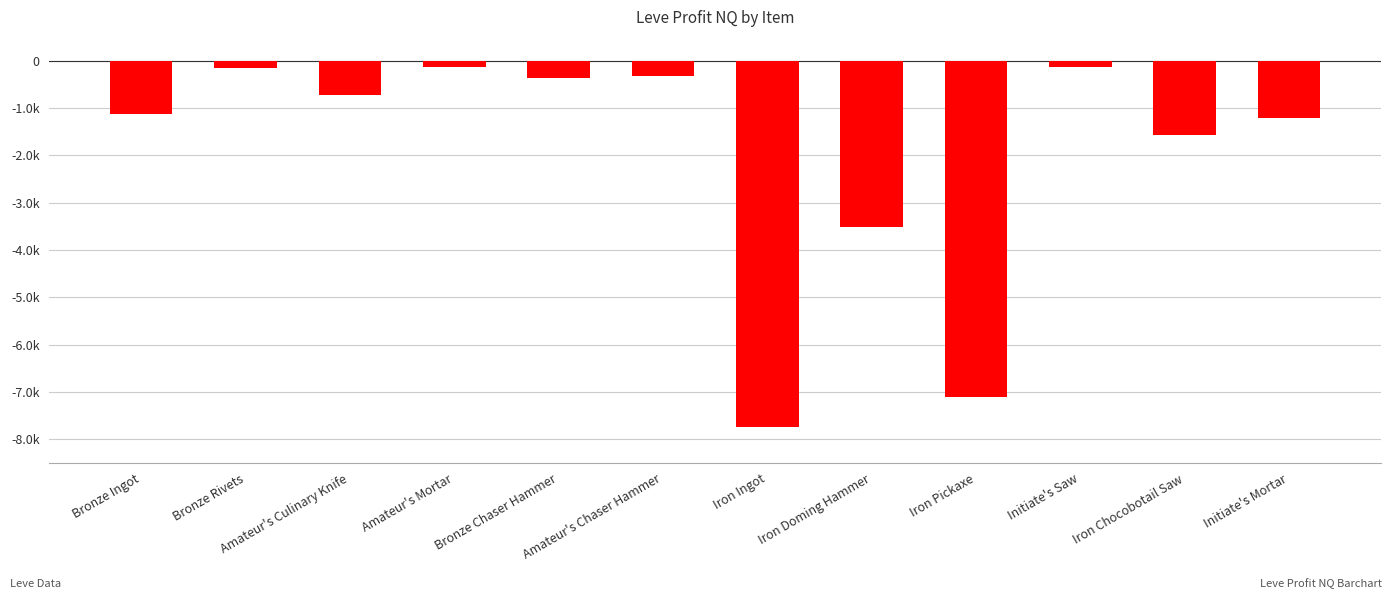

Are the bars horizontal?

No